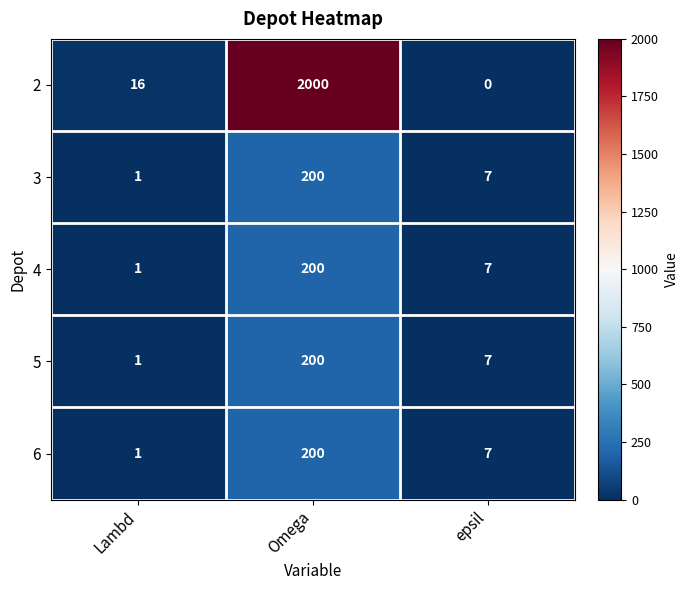

How many series are shown in this chart?

5